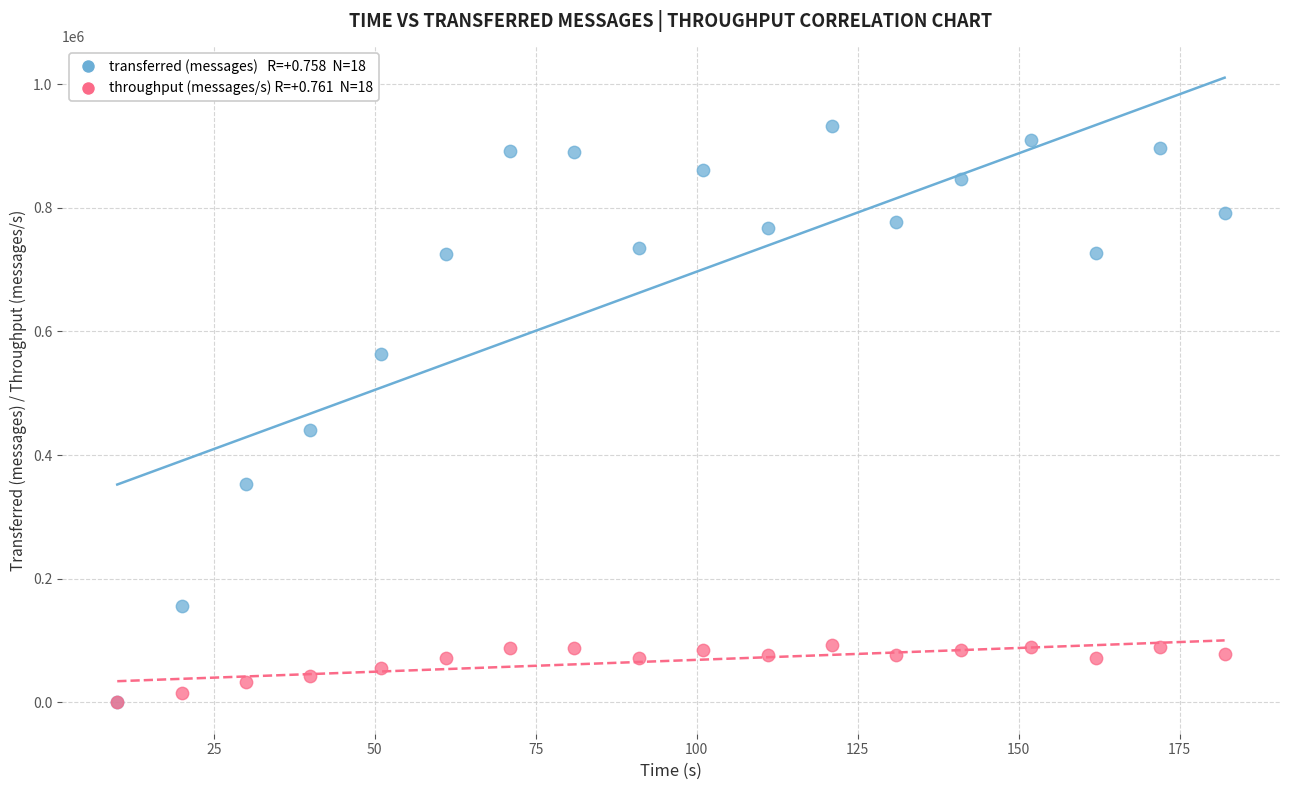

Across all series, what Y value is closest to 466060?

440560